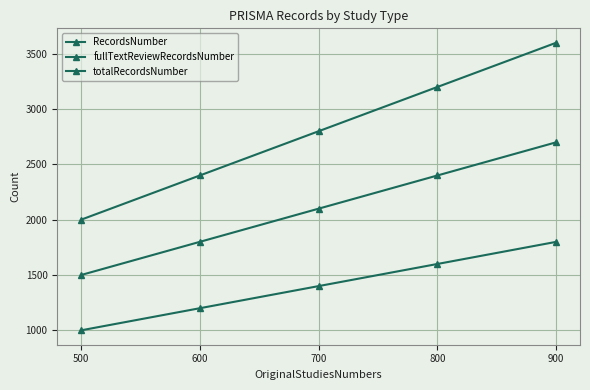

Reading left to right, what are all the values shown in this chart?

RecordsNumber: 1000	1200	1400	1600	1800
fullTextReviewRecordsNumber: 1500	1800	2100	2400	2700
totalRecordsNumber: 2000	2400	2800	3200	3600